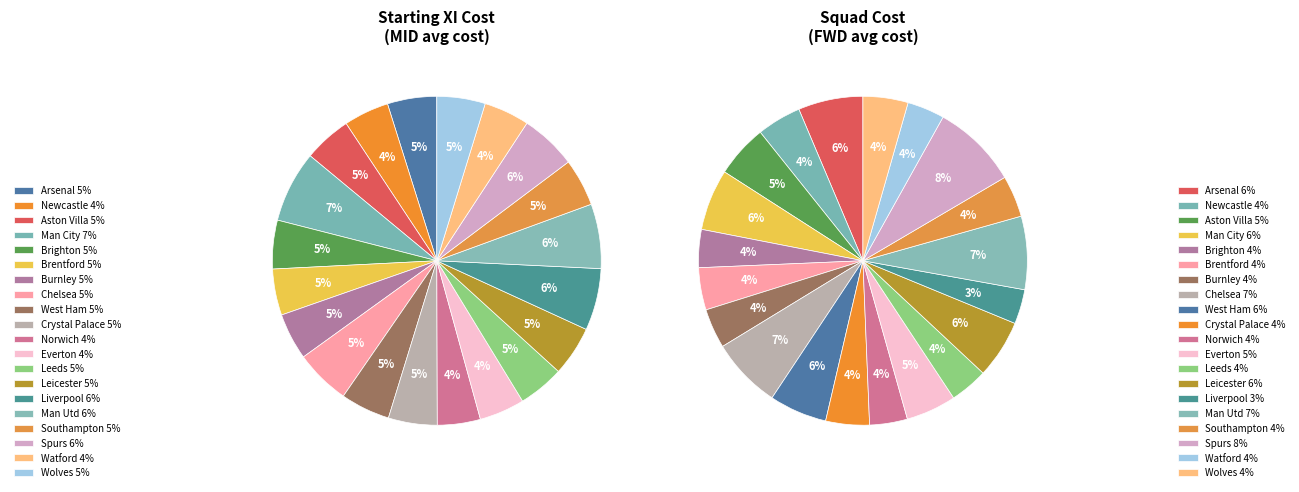

What is the total percentage of Spurs and Newcastle?

9.9%